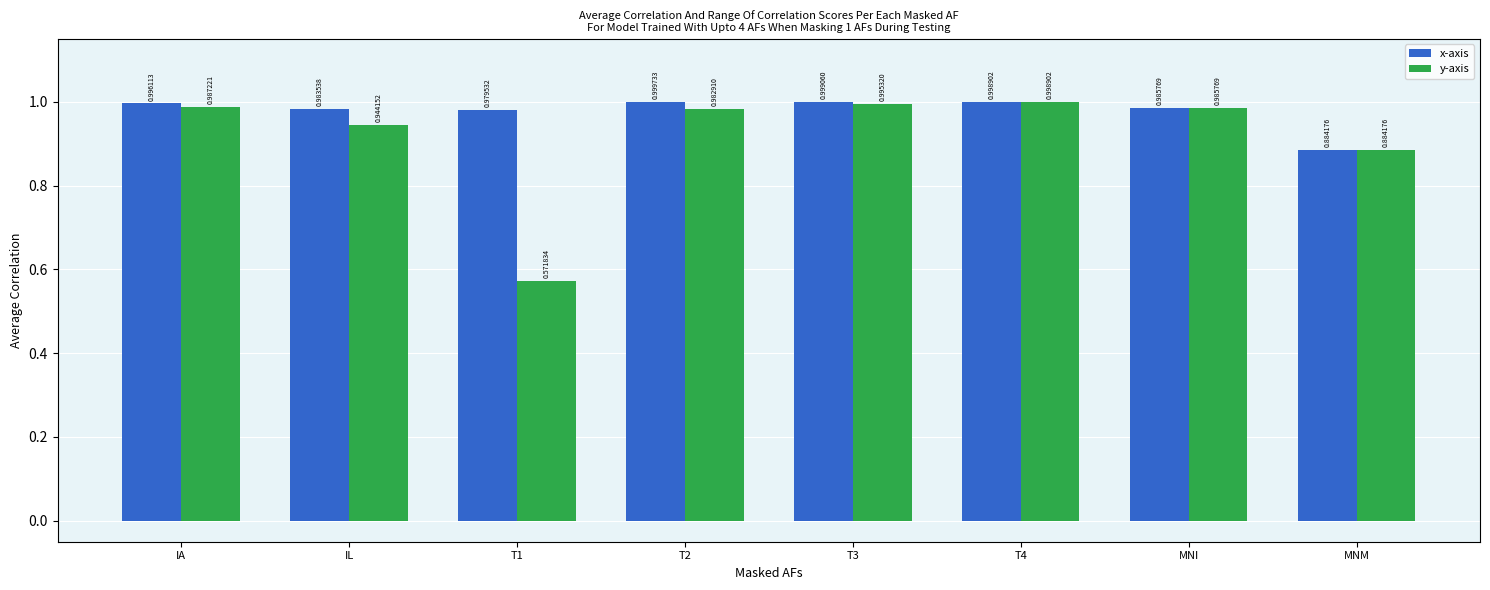

True or false: x-axis has a value of 0.2 at MNI.

False